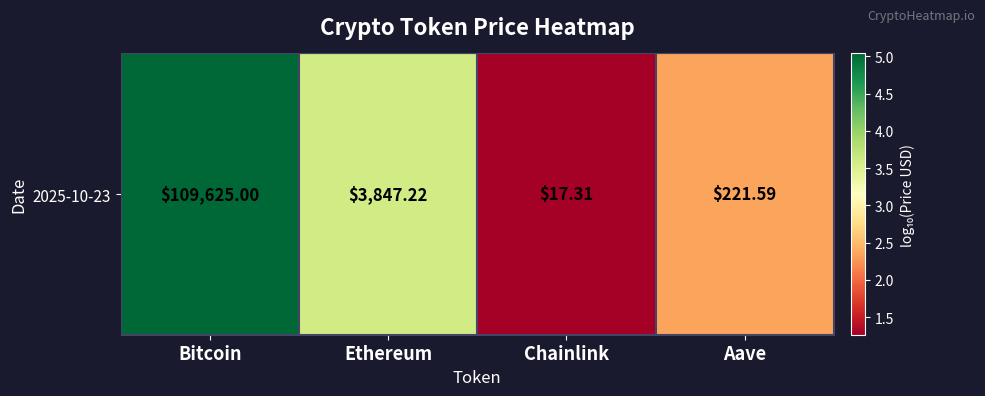

List the labels in order of value, smallest first.

Chainlink, Aave, Ethereum, Bitcoin